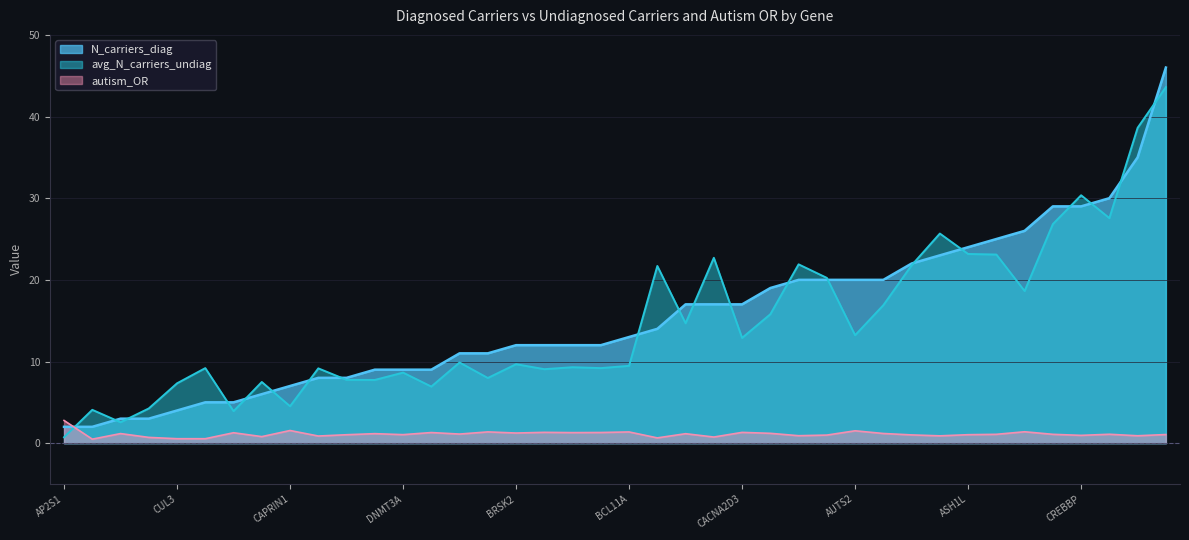

What is the average value of the autism_OR series?

1.1